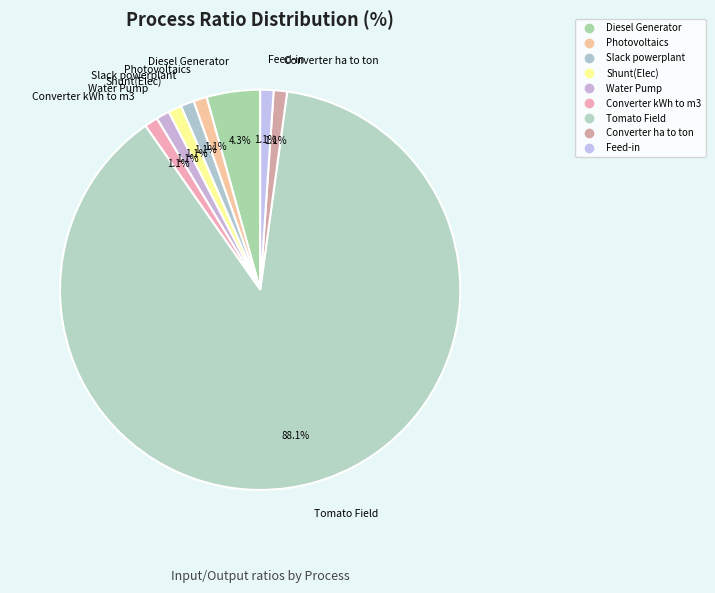

How much of the chart is everything except Feed-in?

98.9%